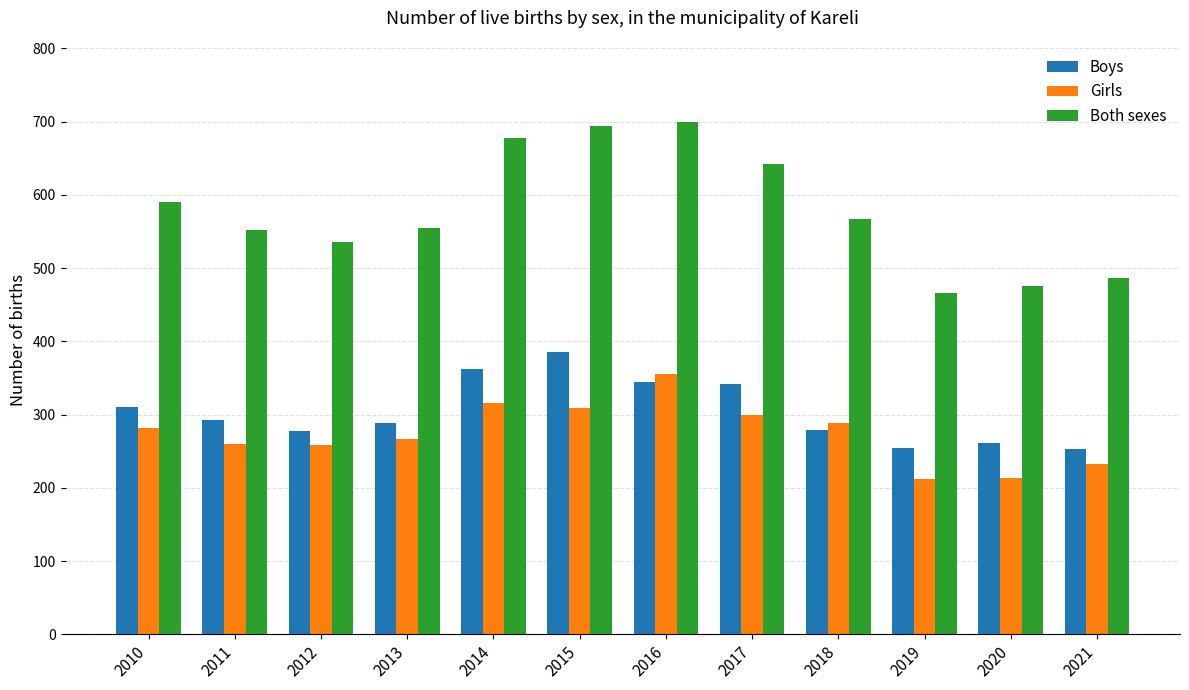

Is it true that Girls equals 214 at 2020?

True